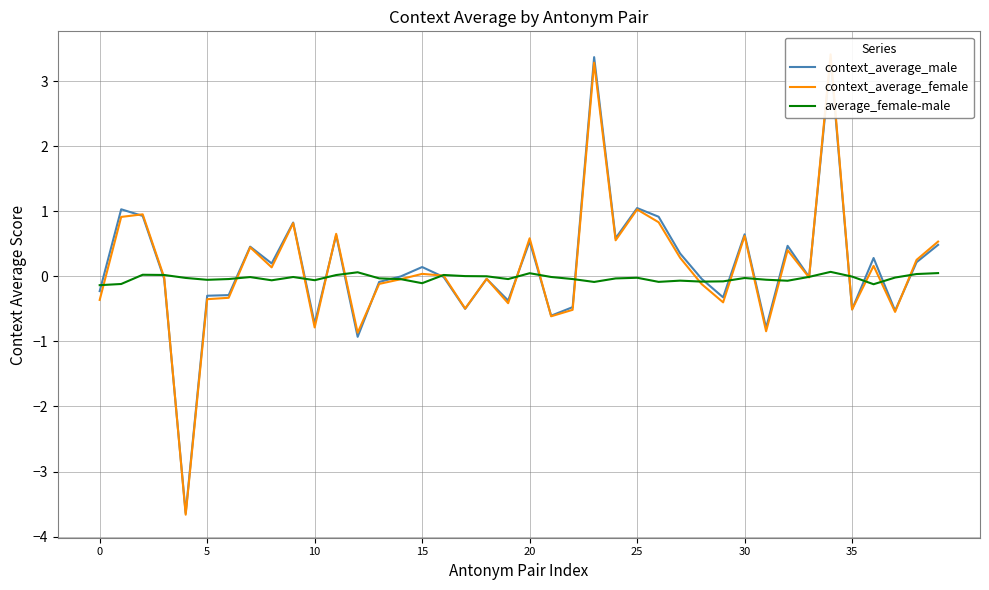

True or false: average_female-male and context_average_female intersect in this chart.

True